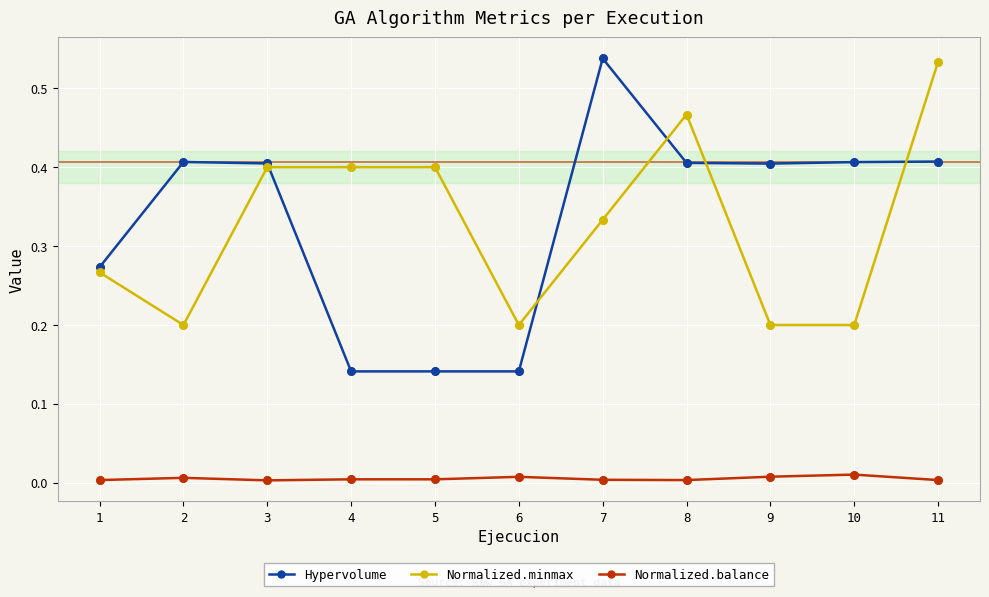

Is the value of Normalized.balance at 9 greater than the value of Hypervolume at 10?

No